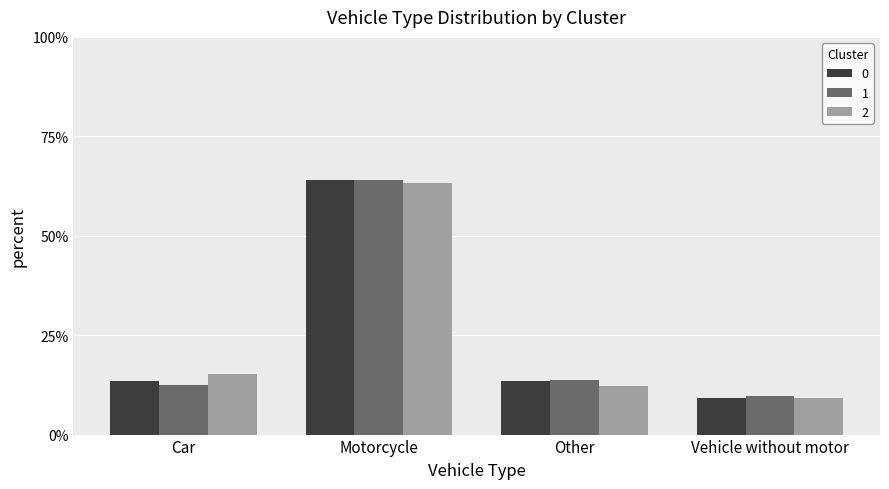

How many series are shown in this chart?

3